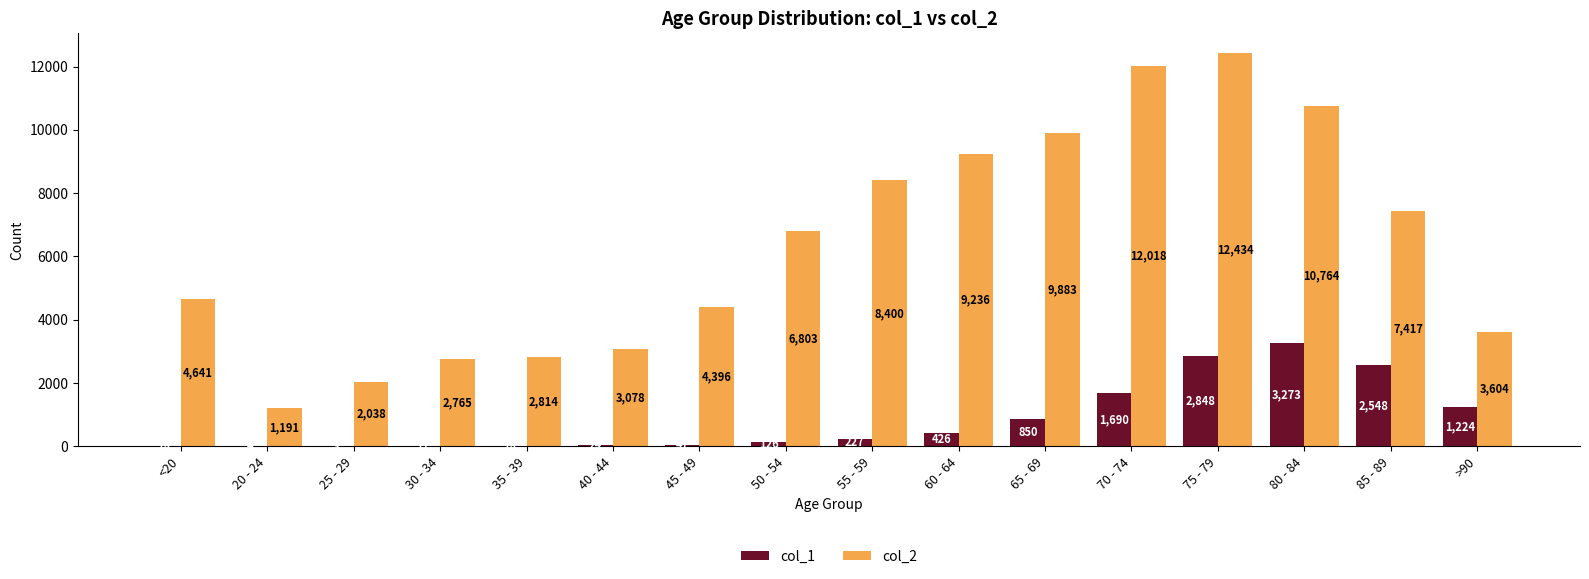

At which category does the chart reach its peak across all series?

75 - 79